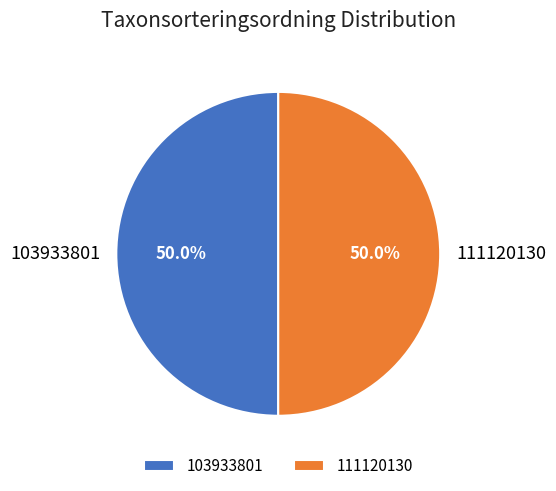

What percentage do 103933801 and 111120130 together represent?

100.0%